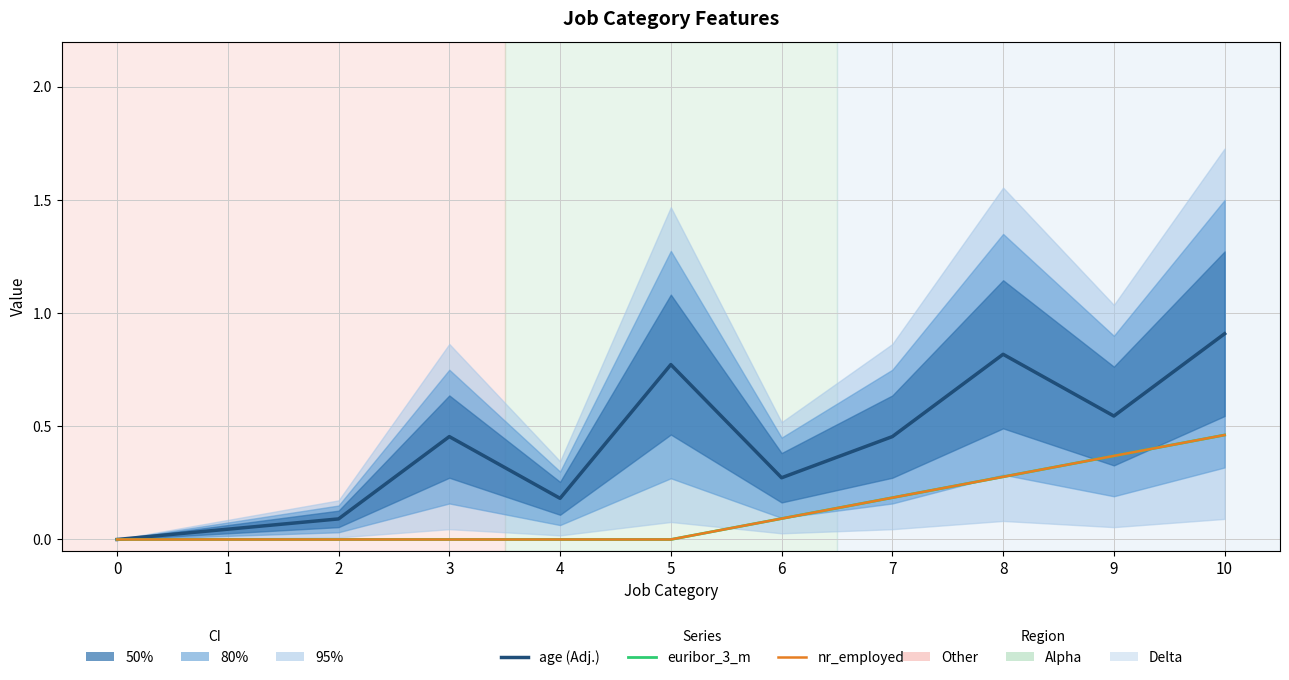

True or false: euribor_3_m has more than 1 points higher than both neighbors.

False